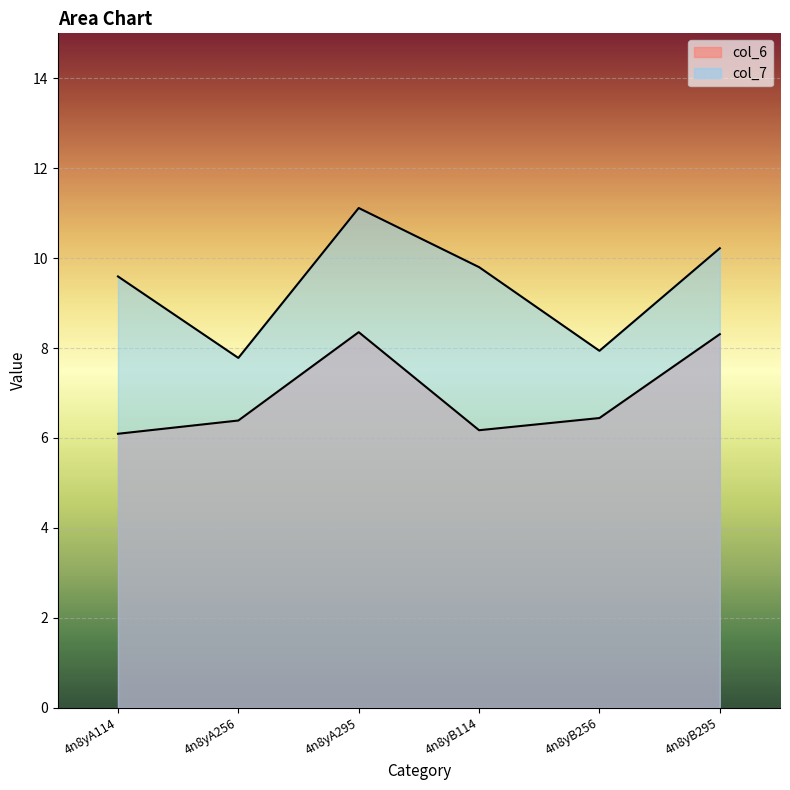

The value of col_7 at 4n8yA256 is 7.8. True or false?

True